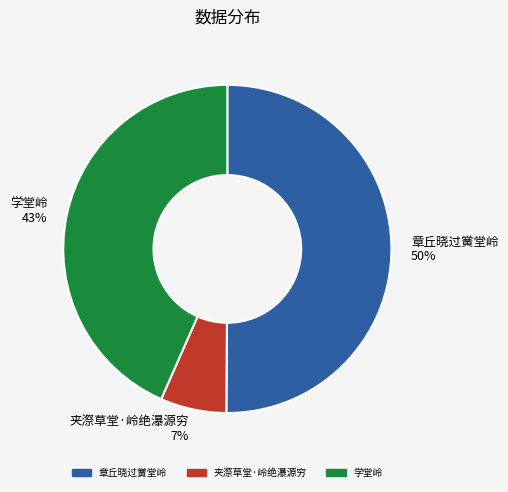

What is the ratio of the value at 章丘晓过黉堂岭 to the value at 学堂岭?

1.2